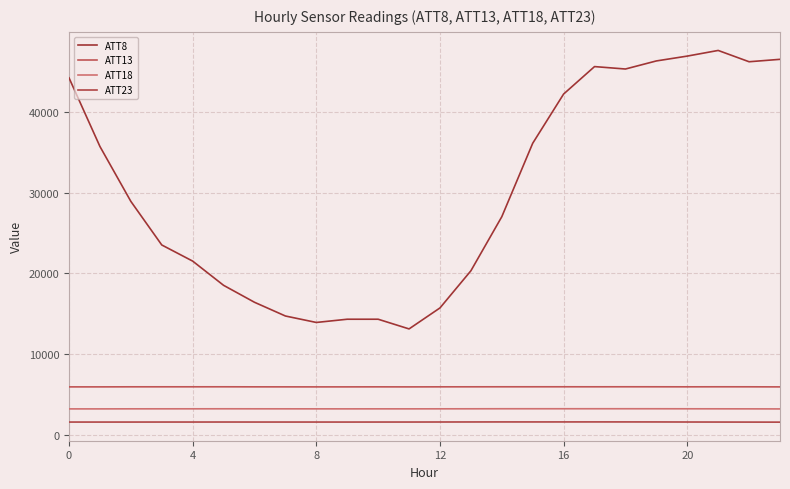

How many lines are shown in the chart?

4